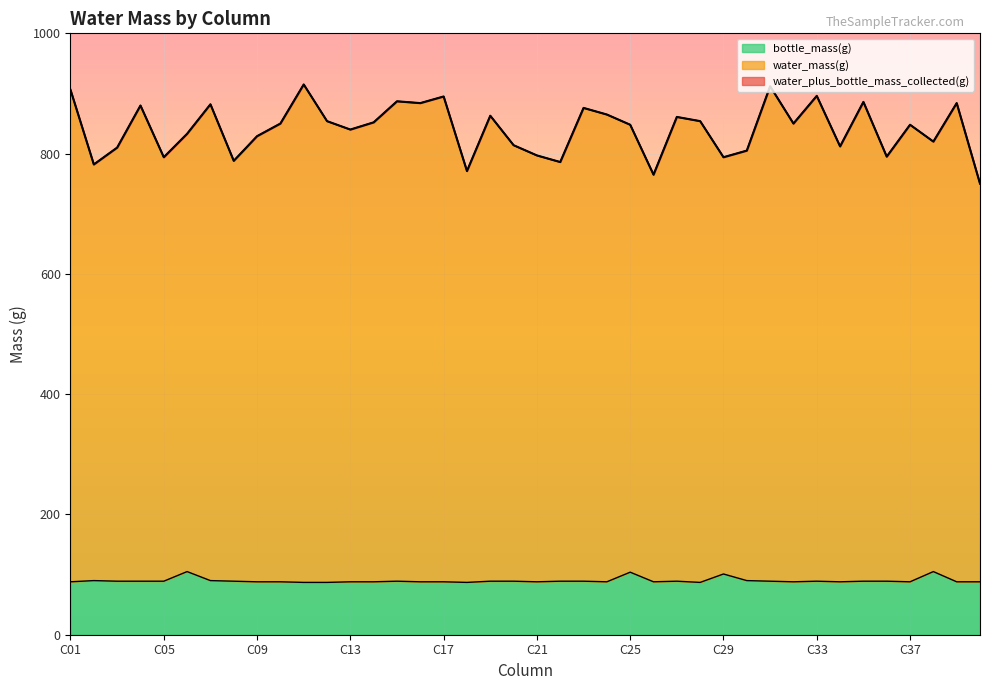

Is the value of water_plus_bottle_mass_collected(g) at C21 greater than the value of water_mass(g) at C30?

No